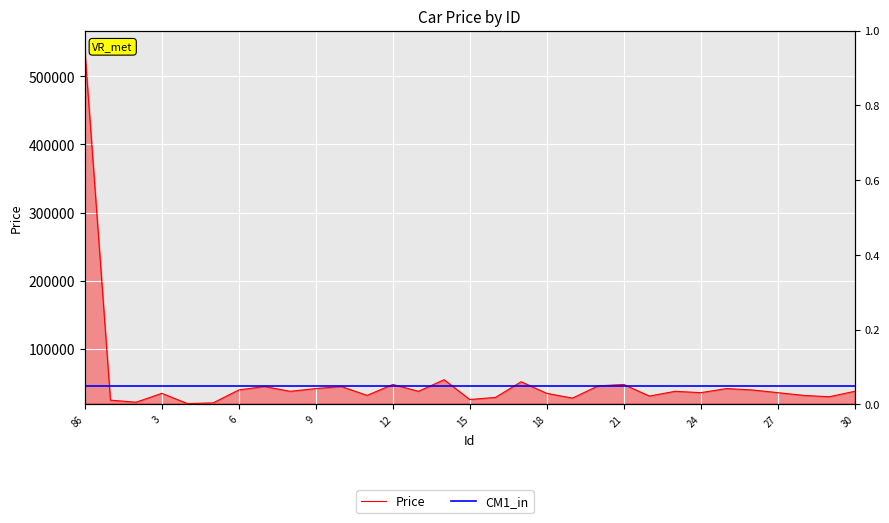

How many categories are shown in the chart?

31